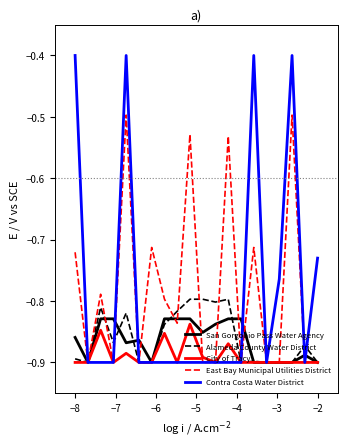

Which series has the largest range (max minus min)?

Contra Costa Water District